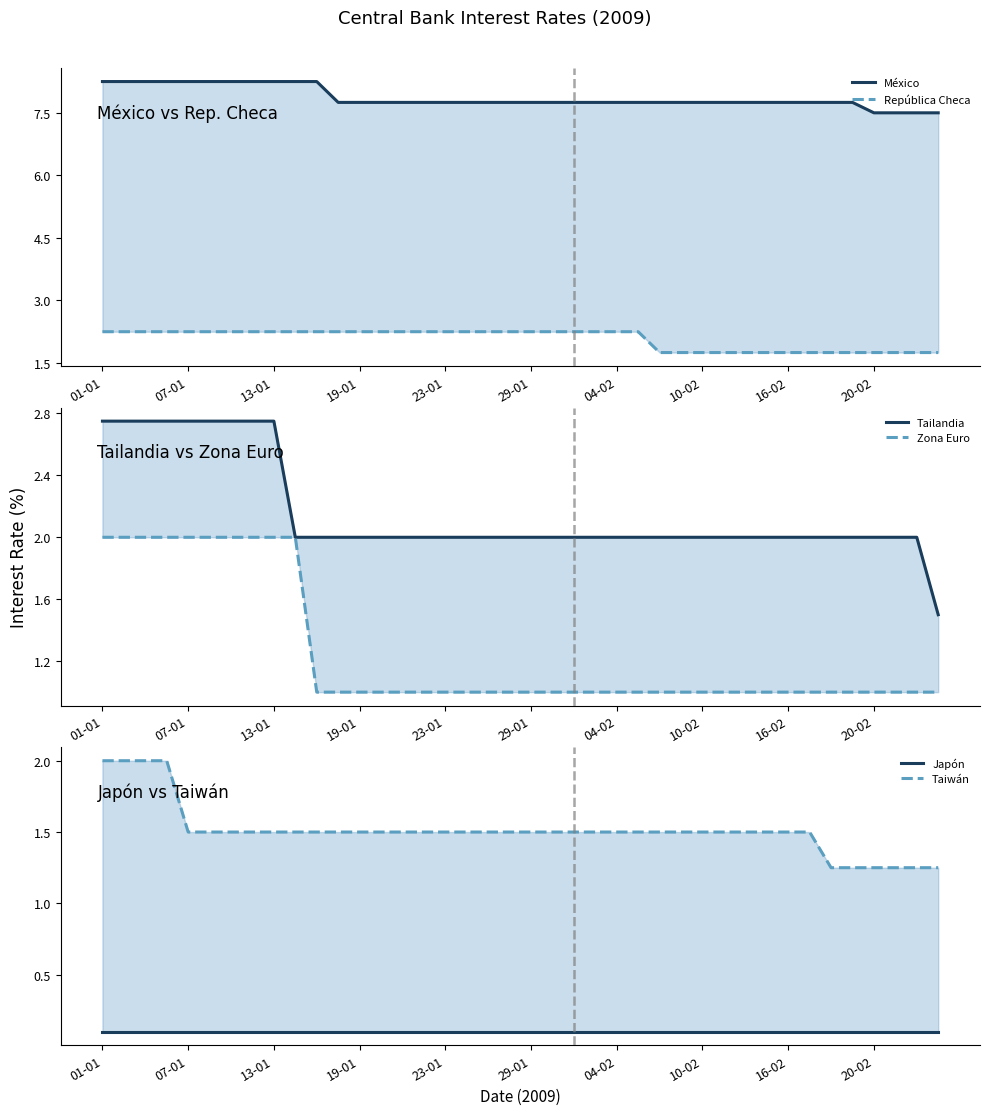

Which series has the widest spread of values?

Tailandia